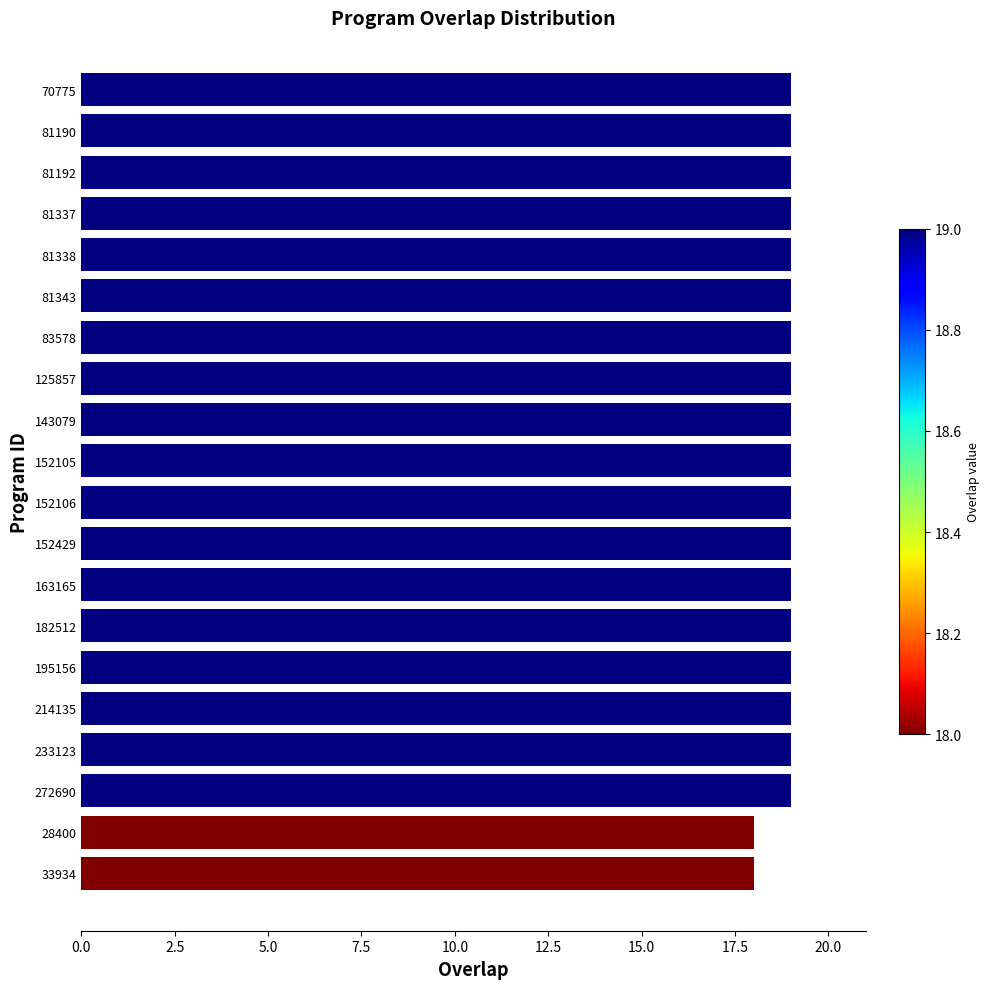

What is the ratio of the value at 81192 to the value at 195156?

1.0